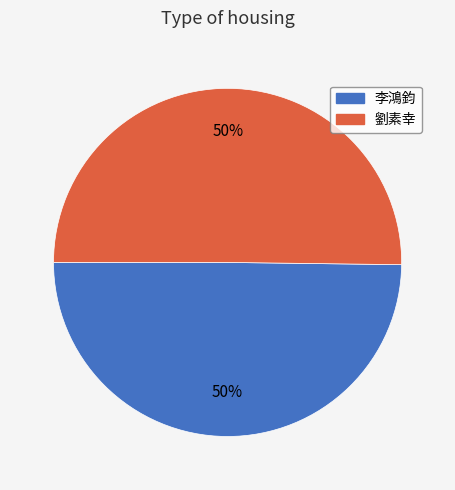

What percentage is the 劉素幸 slice, to the nearest percent?

50%